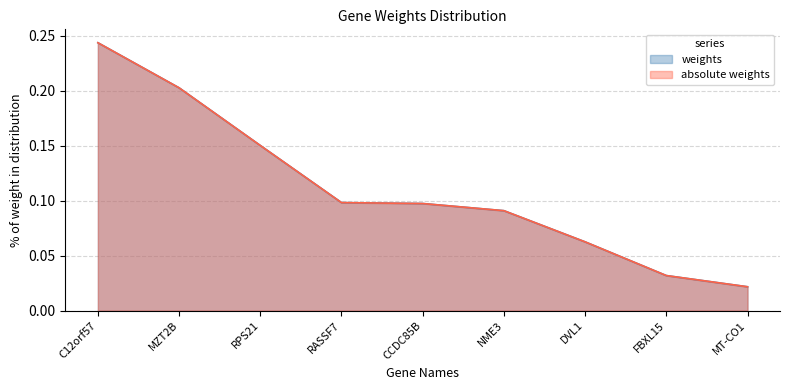

True or false: weights and absolute weights intersect in this chart.

False